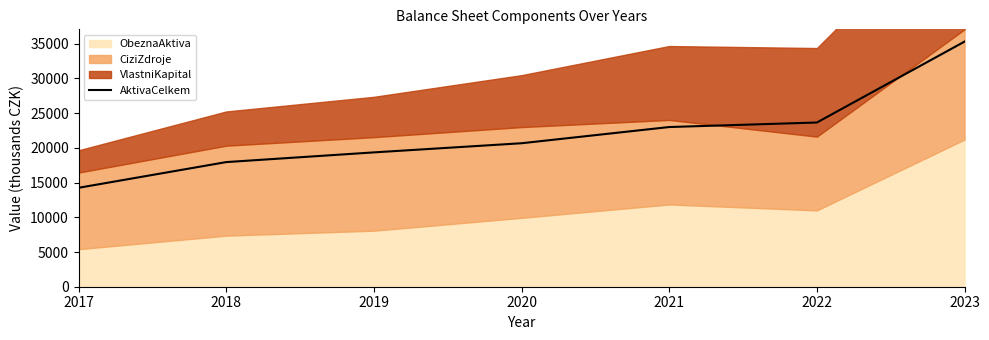

What is the maximum value for AktivaCelkem?

35310